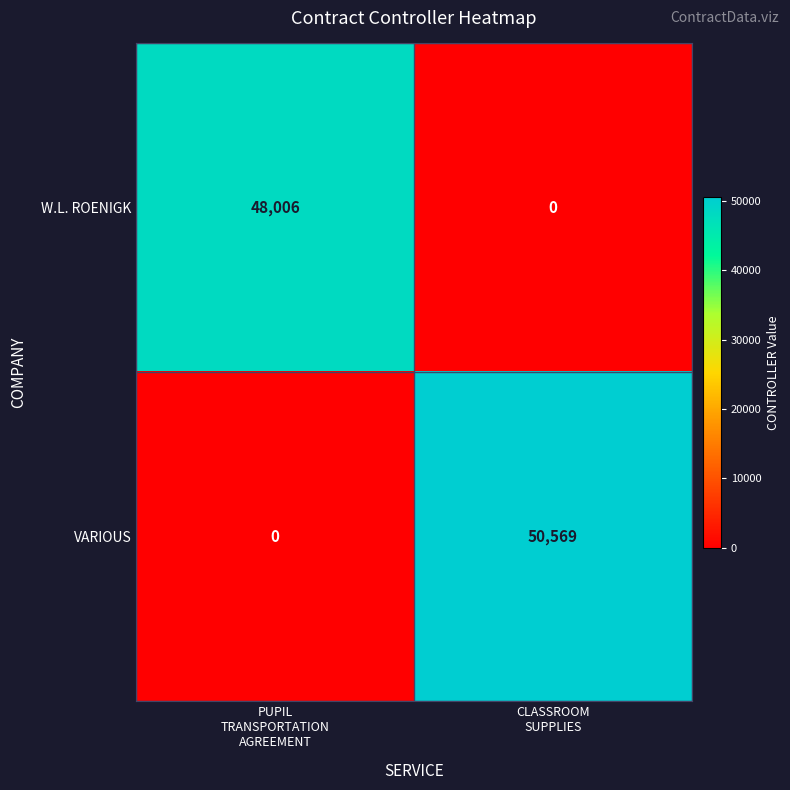

What is the difference between the maximum and minimum values in the VARIOUS series?

50569